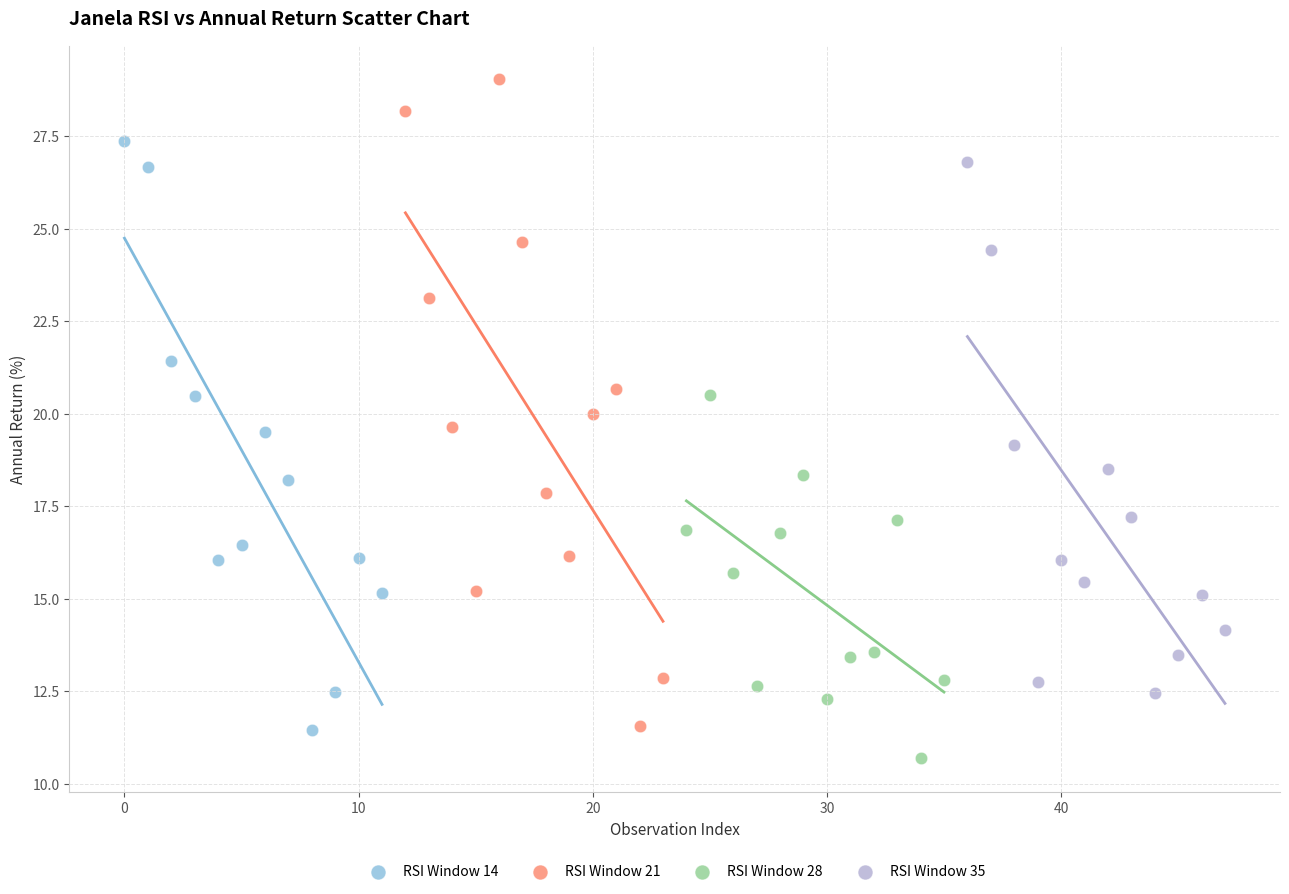

Which series has the largest Y range (max minus min)?

RSI Window 21